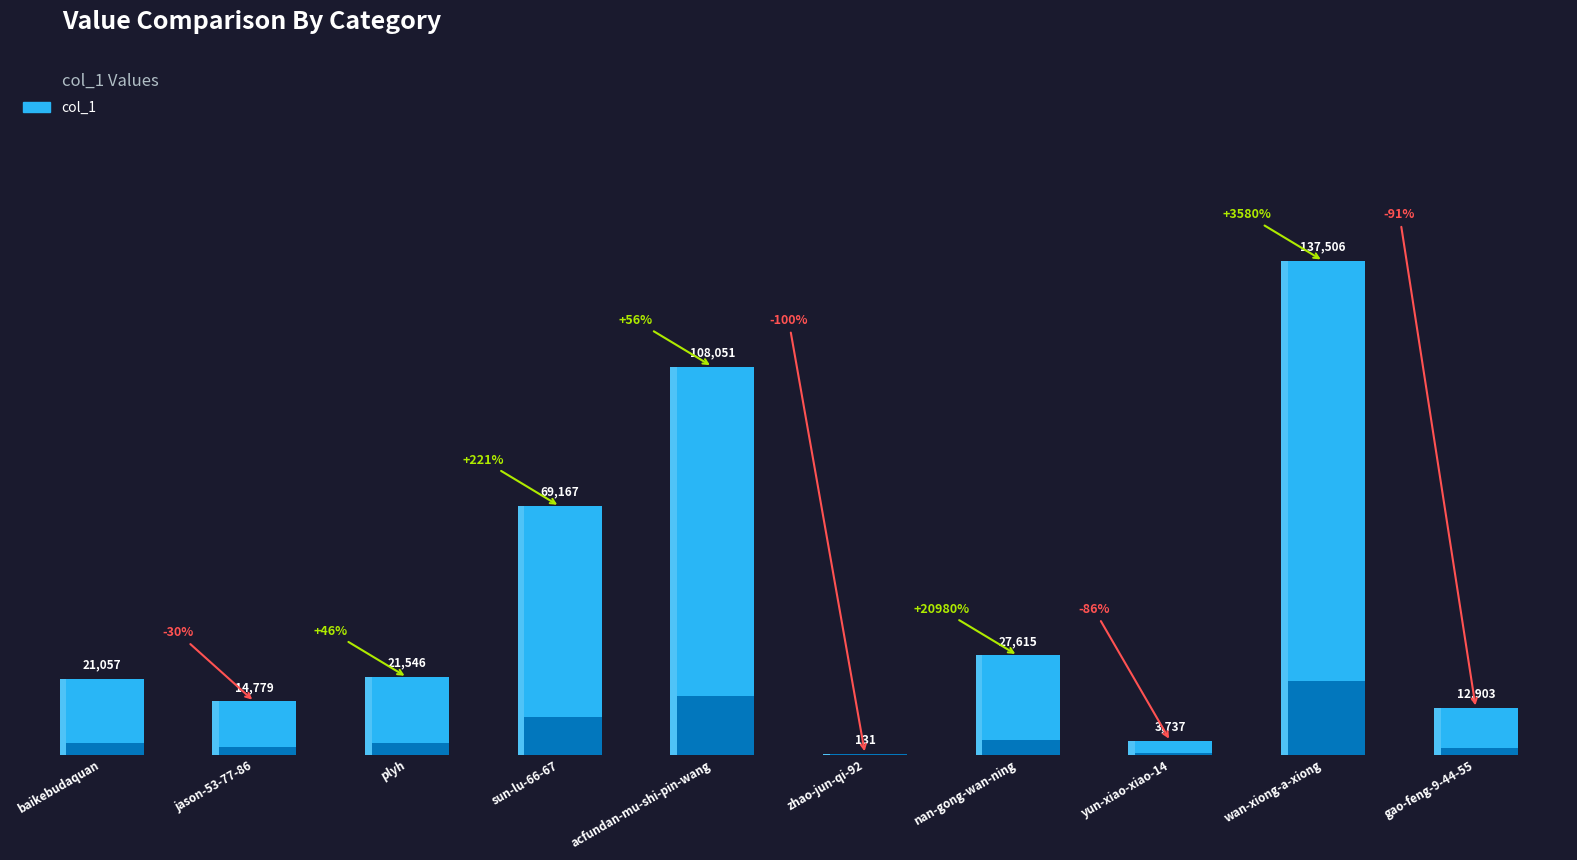

What is the value of the 2nd bar from the left?

14779